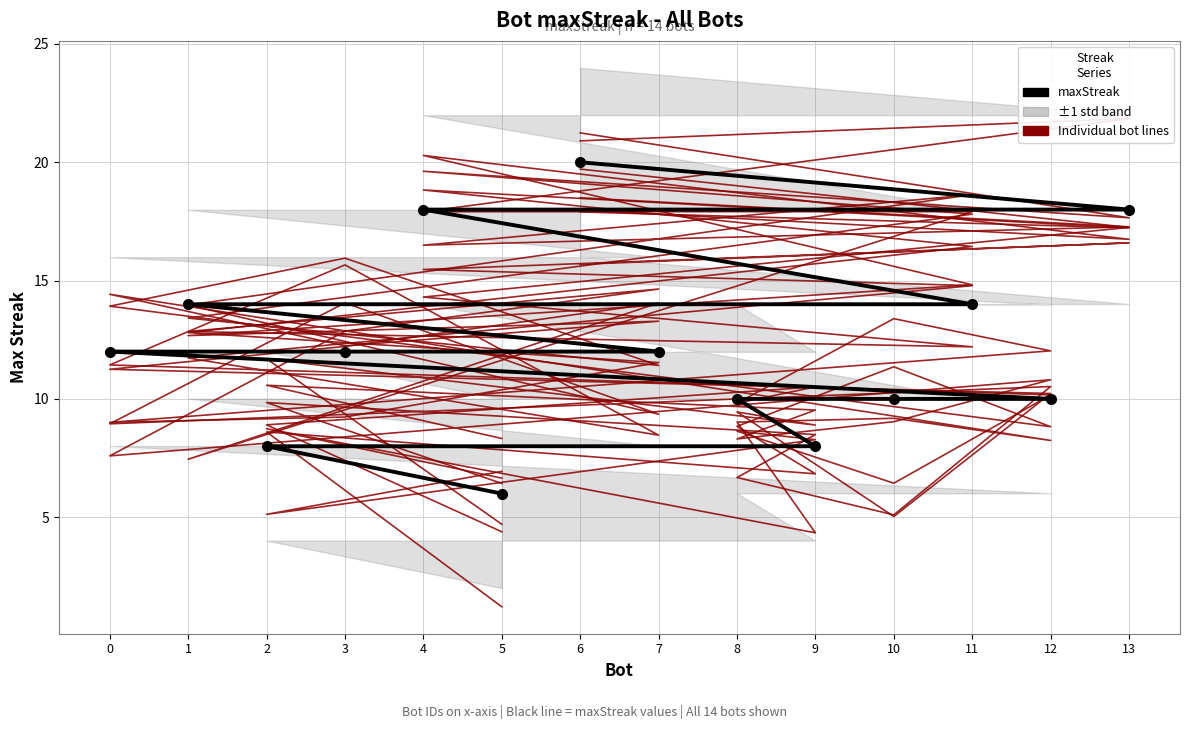

Count the values in the range 10 to 14.

8